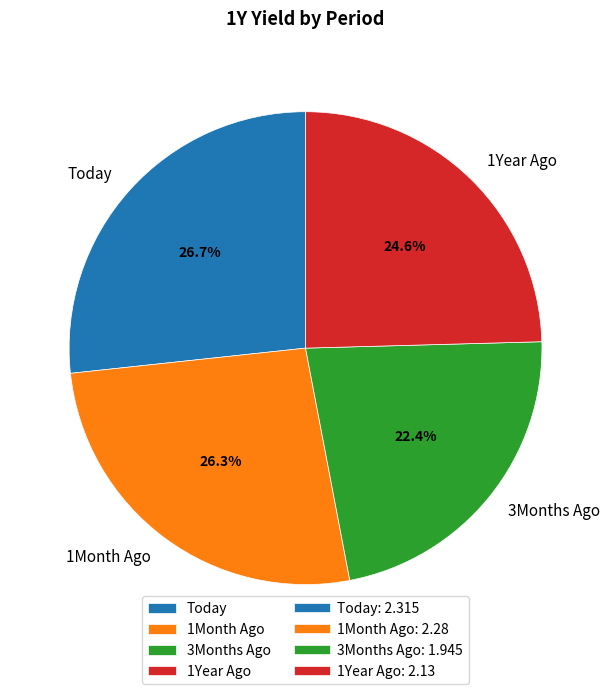

To the nearest percent, what portion does 3Months Ago represent?

22%